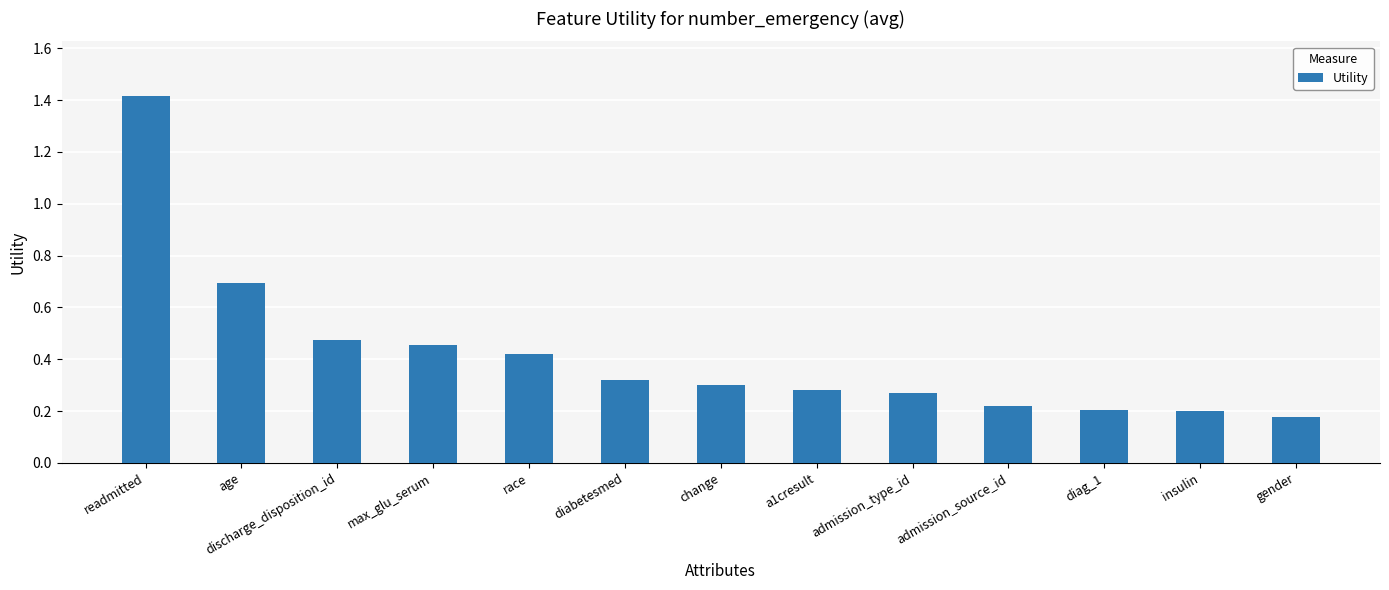

Does the chart contain stacked bars?

No